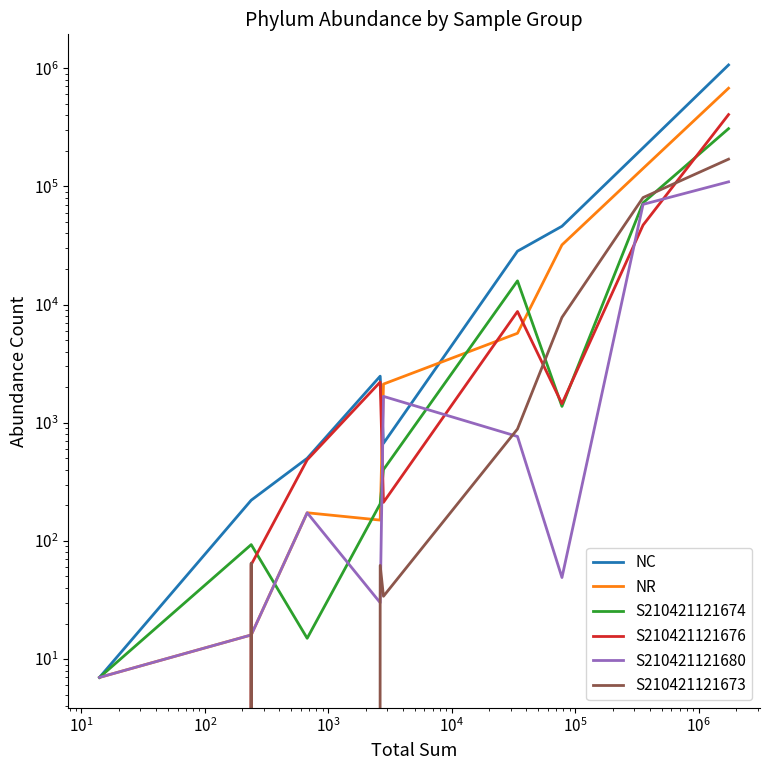

Does the chart have visible grid lines?

No